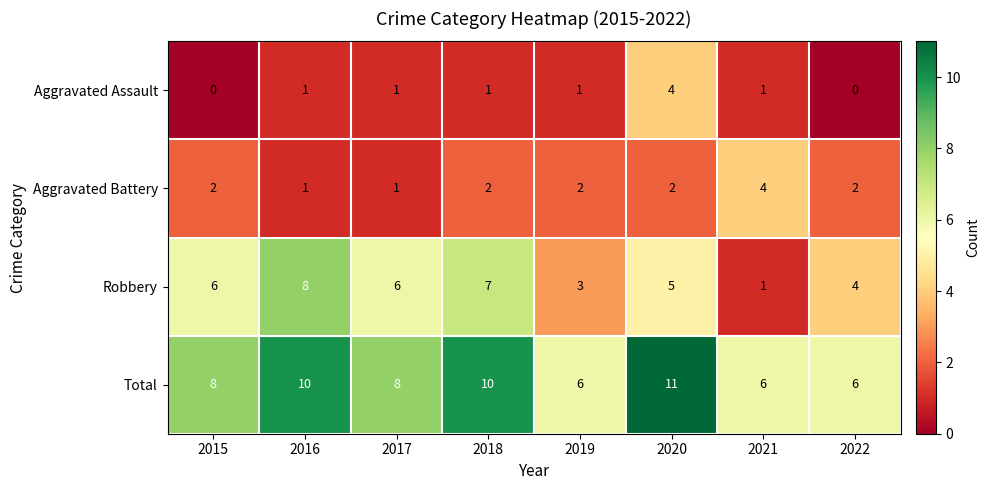

Count the Aggravated Assault values in the range 1 to 2.

5